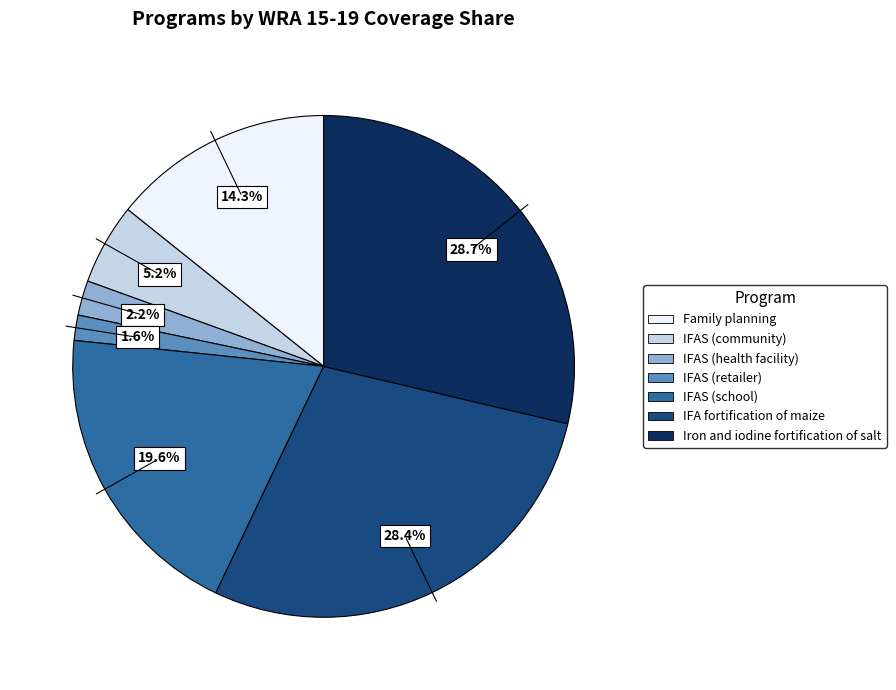

How much of the chart is everything except IFAS (community)?

94.8%